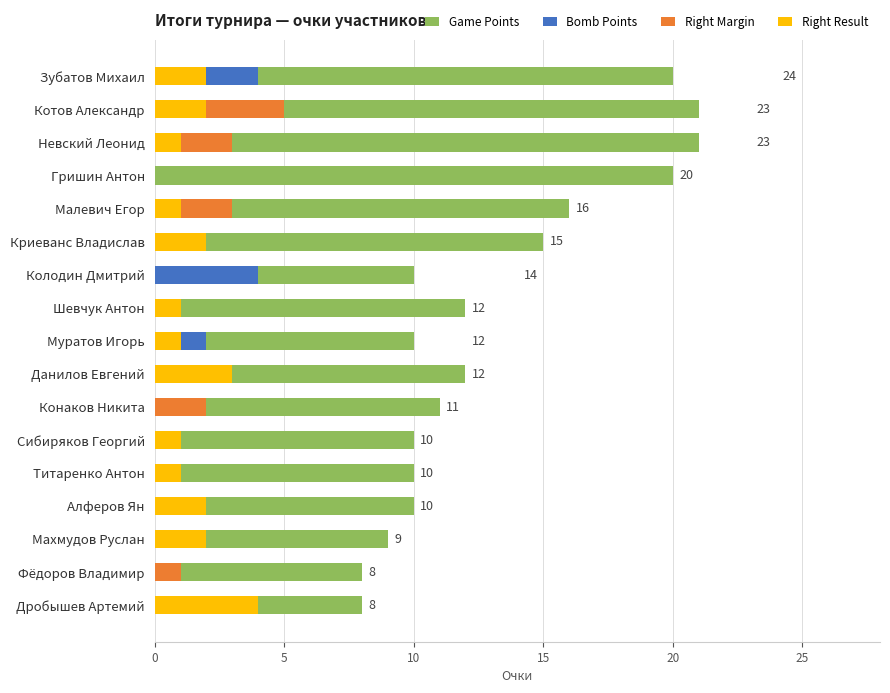

Is it true that Right Result equals 1 at Криеванс Владислав?

False